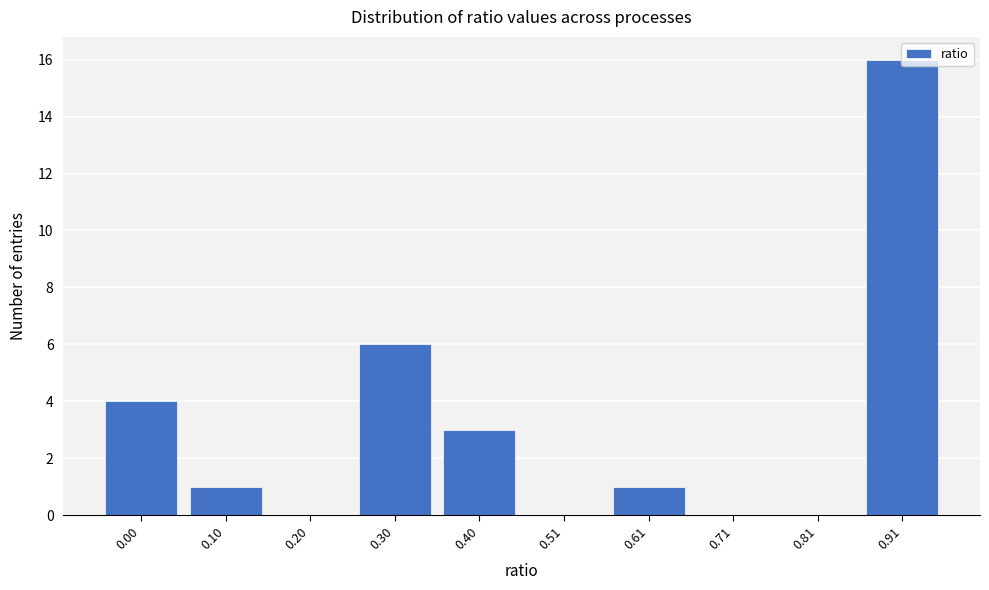

Which has a higher value, 0.20 or 0.91?

0.91